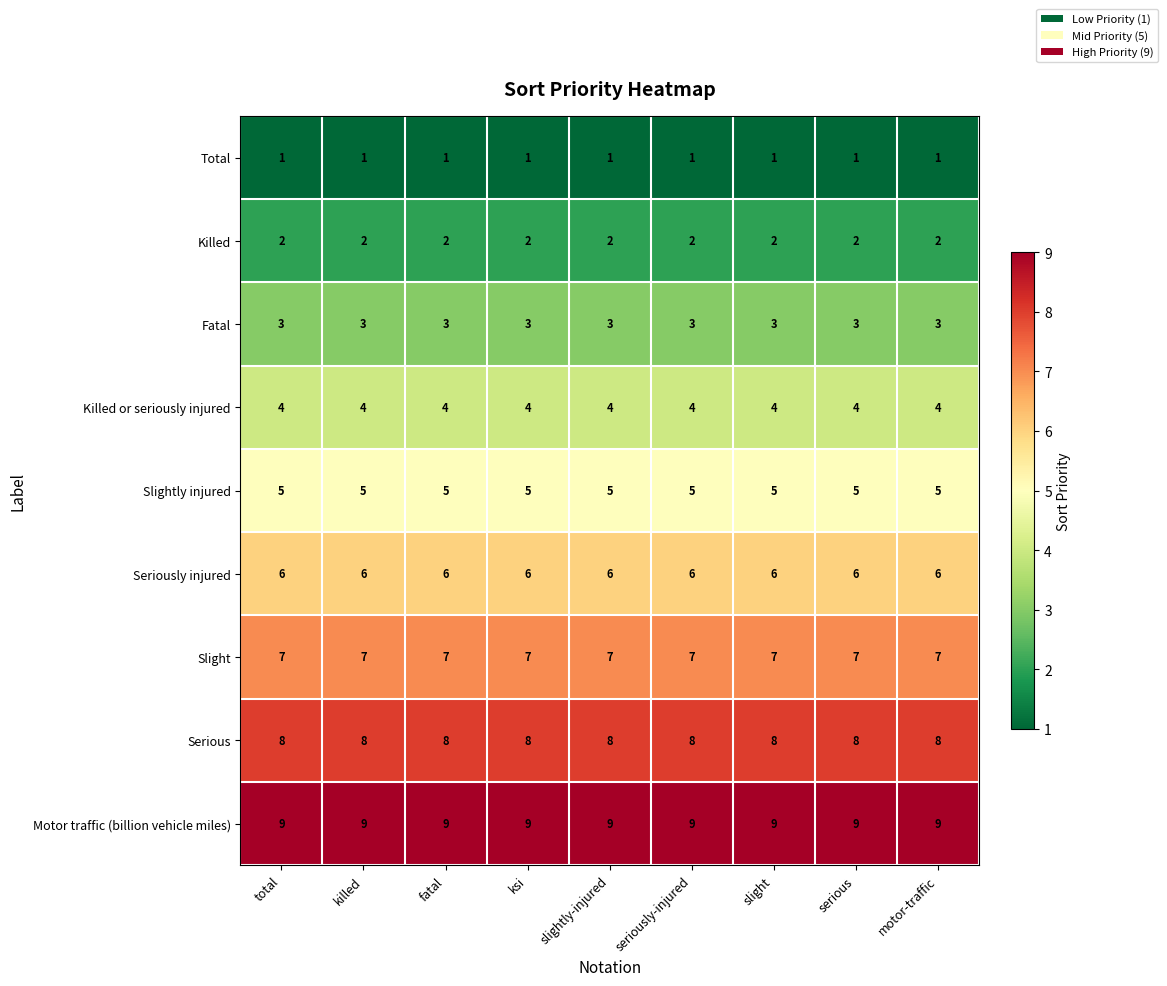

What is the difference between the highest and lowest values at total?

8